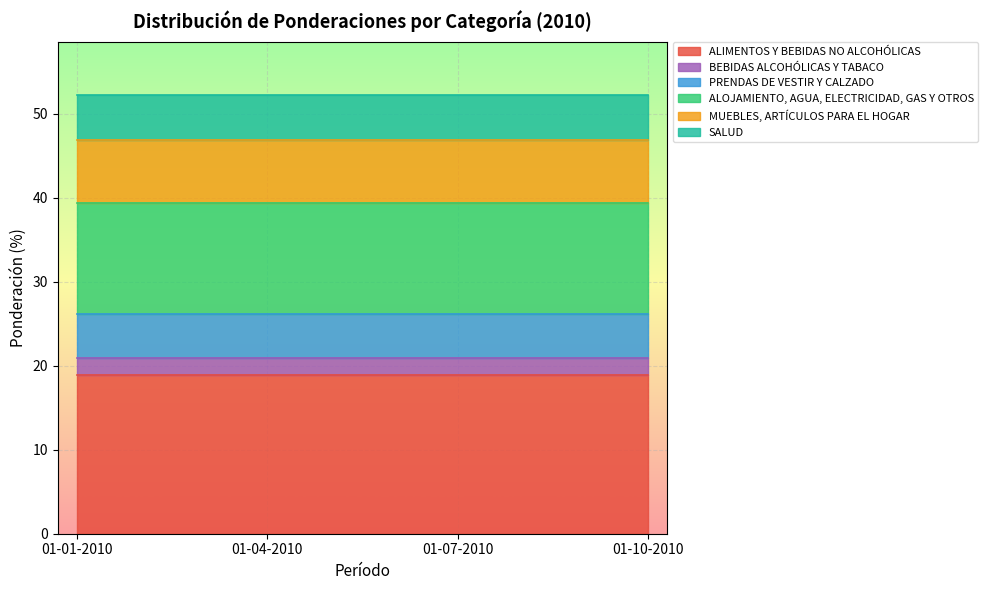

True or false: ALIMENTOS Y BEBIDAS NO ALCOHÓLICAS and PRENDAS DE VESTIR Y CALZADO cross at least once.

False